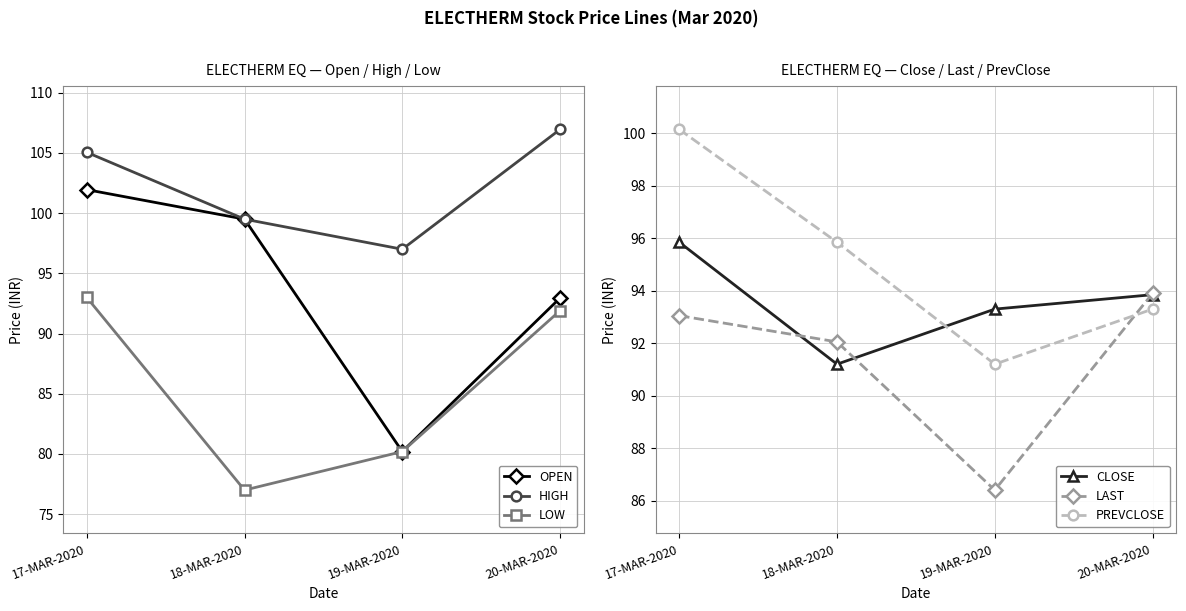

Does the chart display data point markers on the line(s)?

Yes